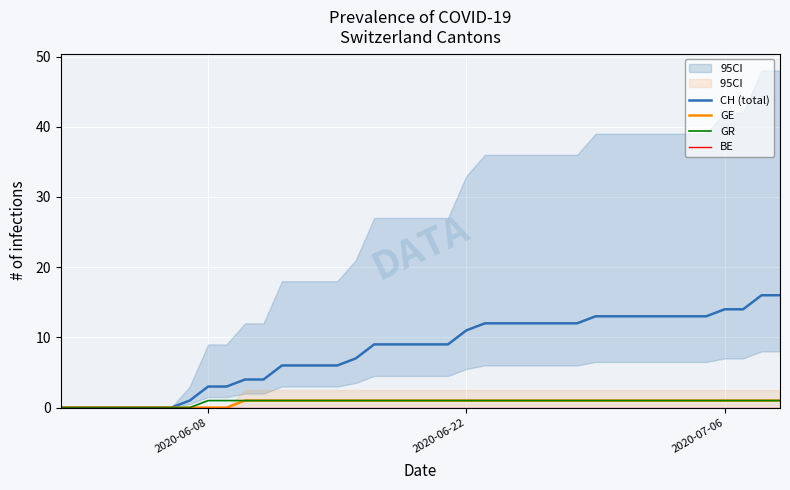

Which series has the largest range (max minus min)?

CH (total)